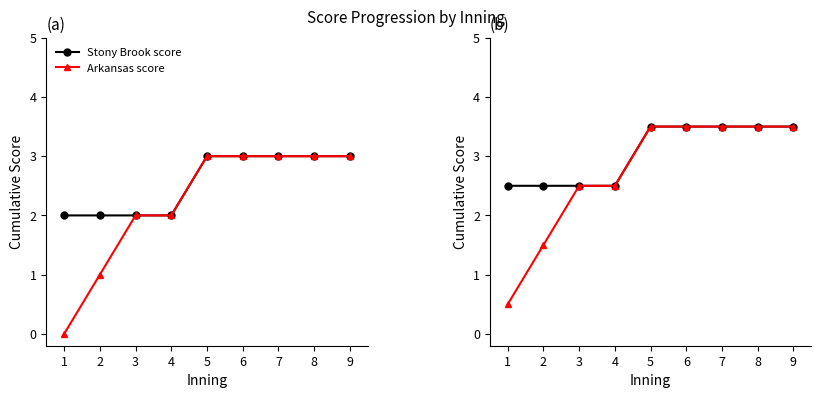

What value does the Stony Brook score series have at 5?

3.5